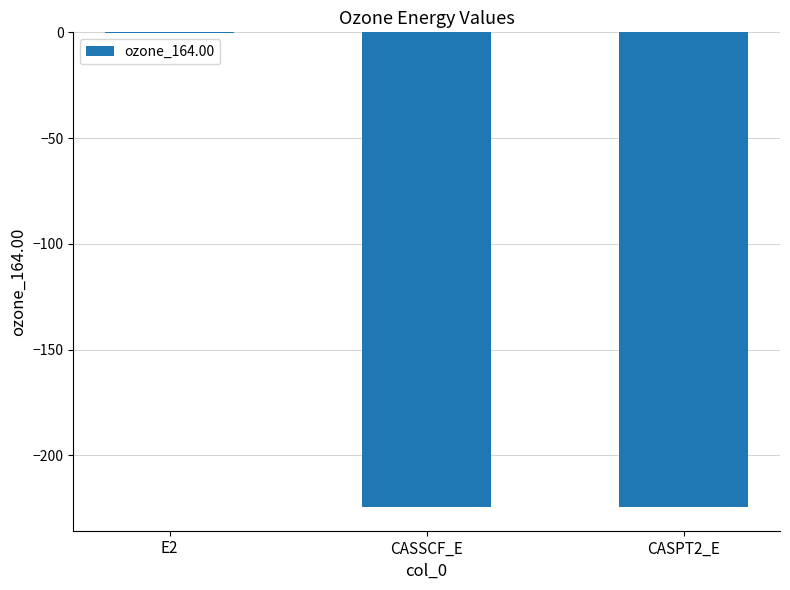

What is the sum of the values at CASSCF_E and CASPT2_E?

-448.7